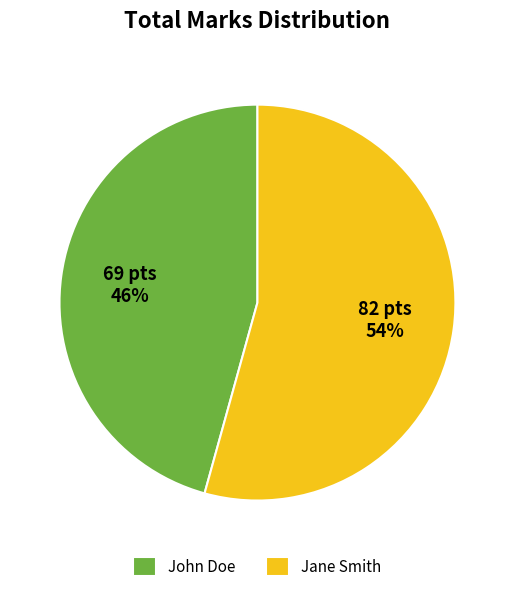

To the nearest percent, what is the combined percentage of John Doe and Jane Smith?

100%